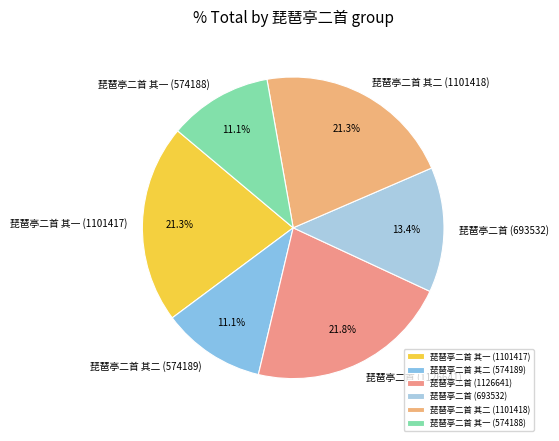

True or false: 琵琶亭二首 (1126641) accounts for 22% of the total.

True